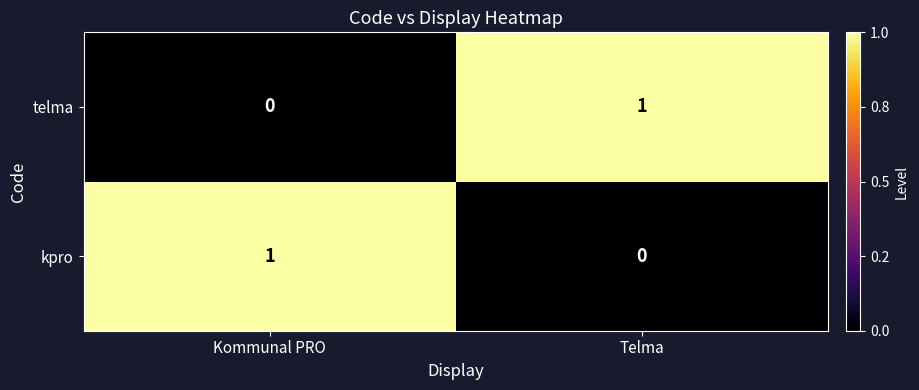

What is the spread (max minus min) of values at Telma?

1